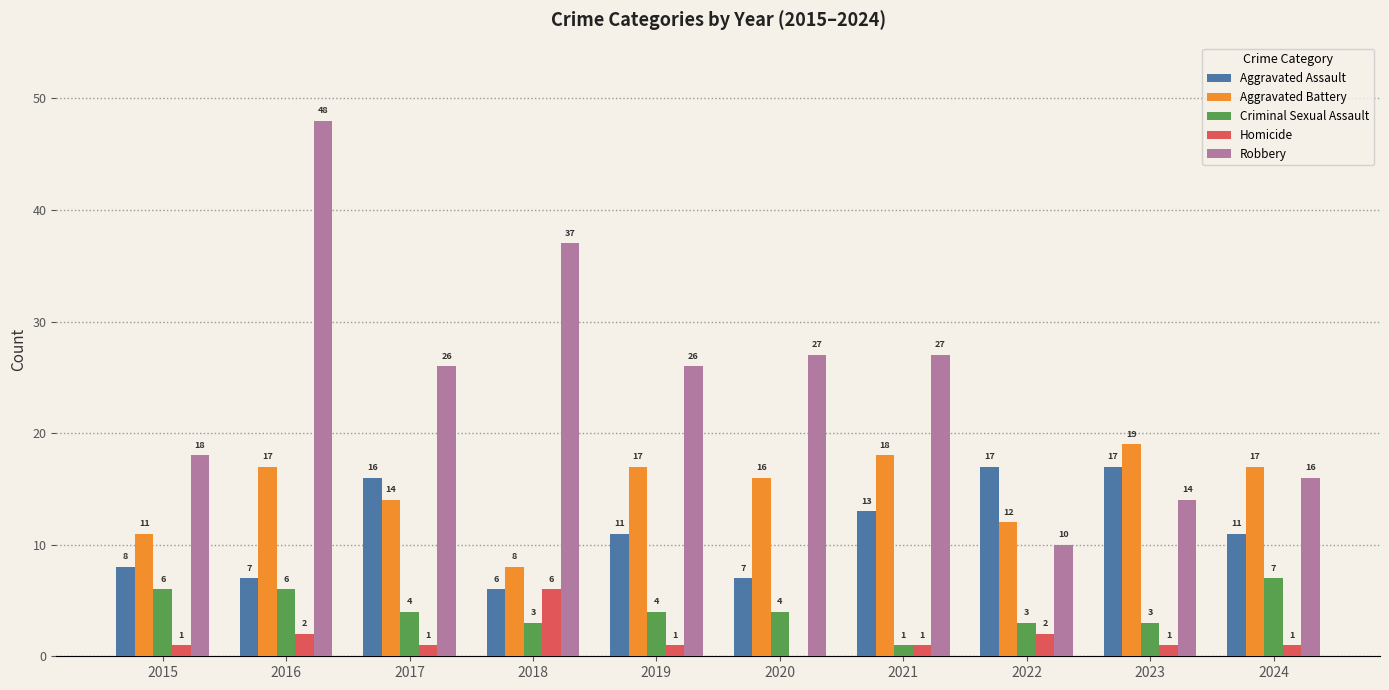

Which series has the largest total across all categories?

Robbery